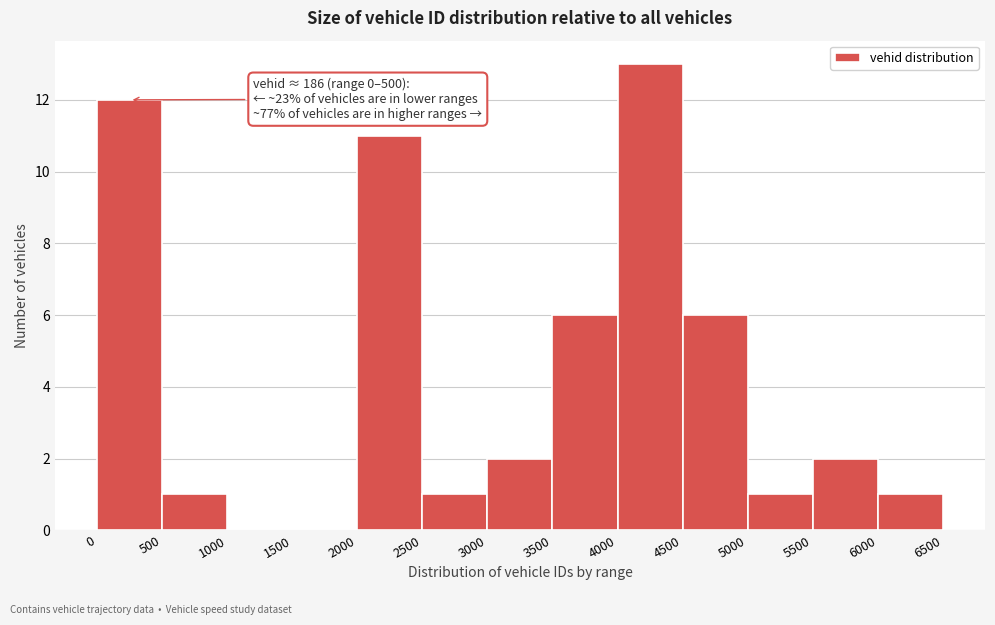

Over which range of the x-axis is the bar tallest?

4000 to 4500